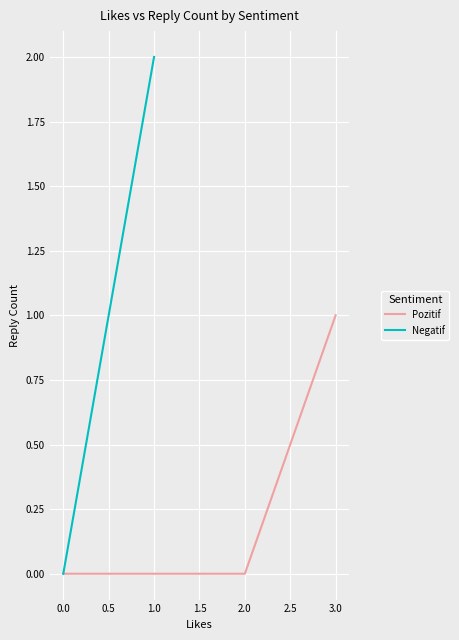

At 0, list the series in order from largest to smallest.

Pozitif, Negatif